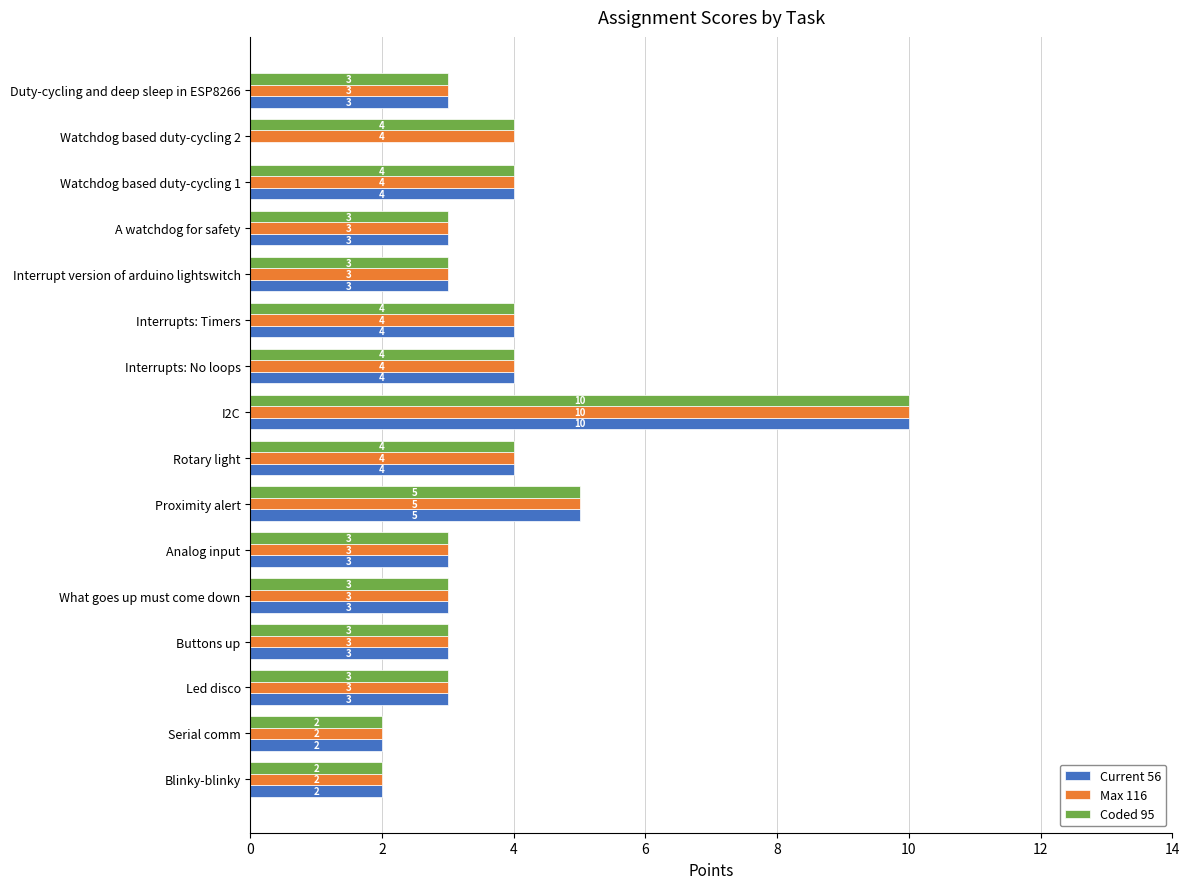

At which label is Coded 95 closest to 6?

Proximity alert